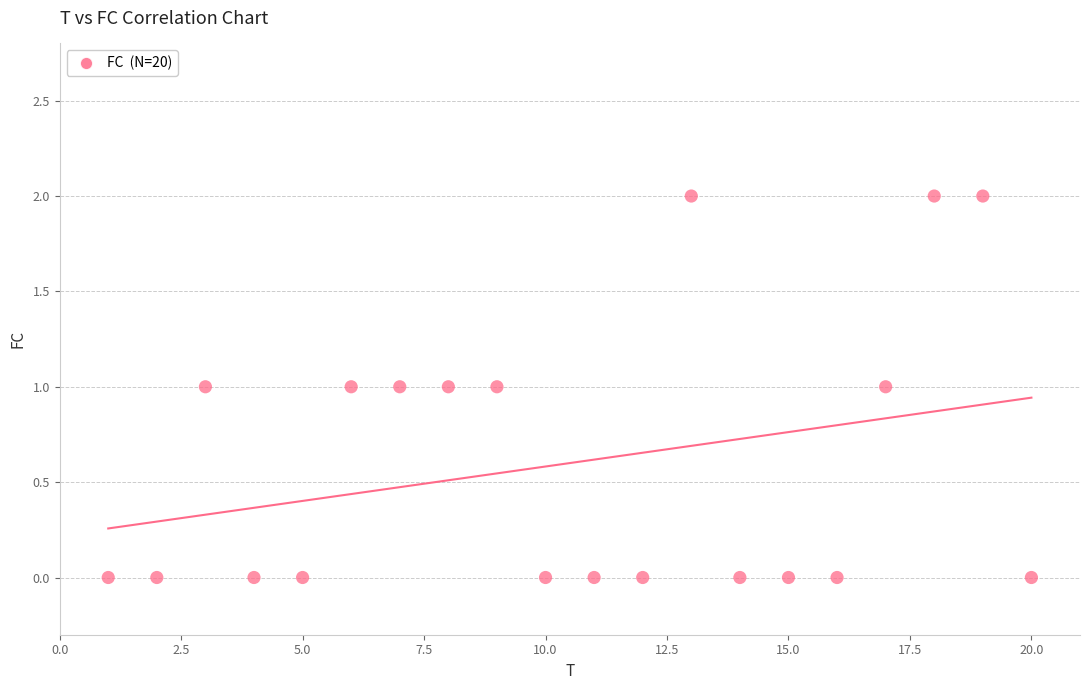

What is the range of X values (max minus min)?

19